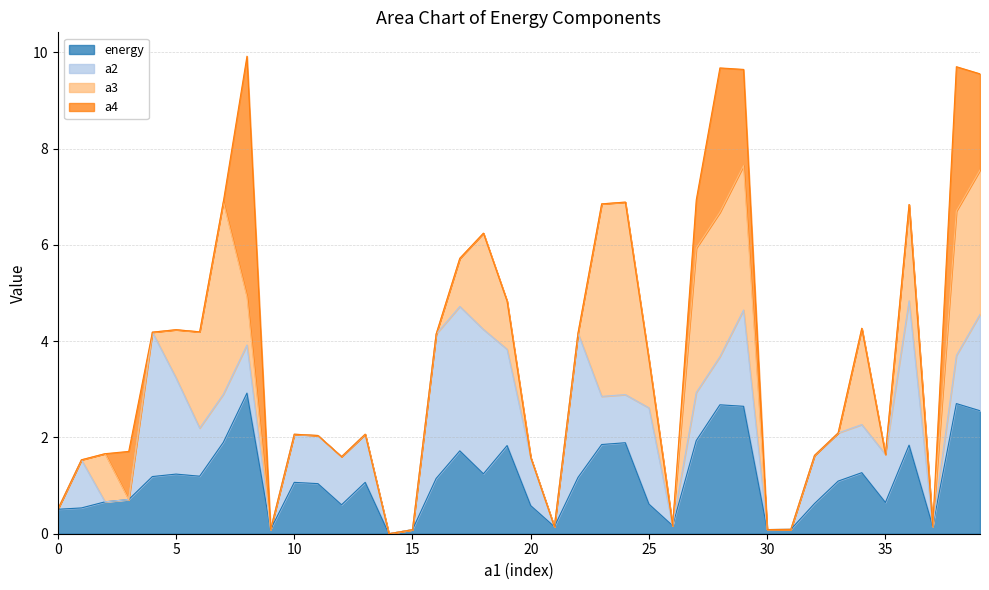

What is the spread (max minus min) of values at 31?

0.1